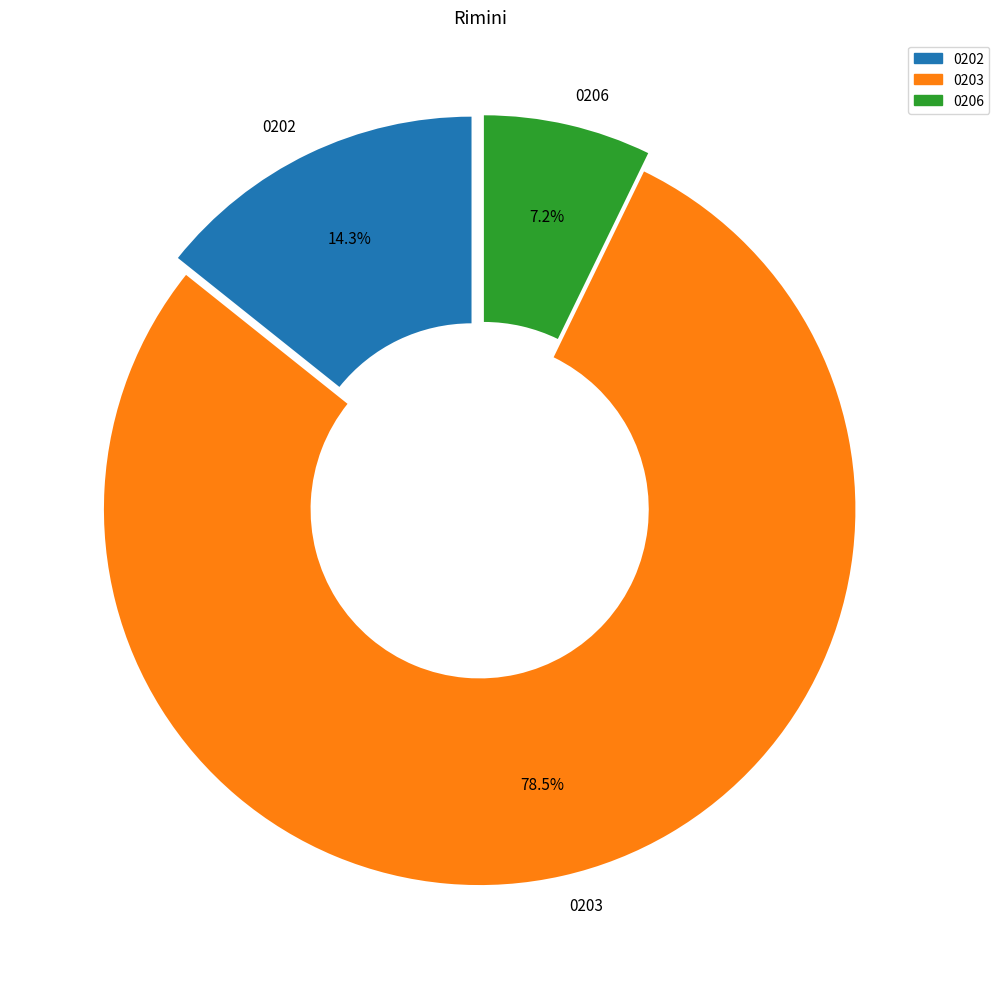

Rank the categories by value from highest to lowest.

0203, 0202, 0206